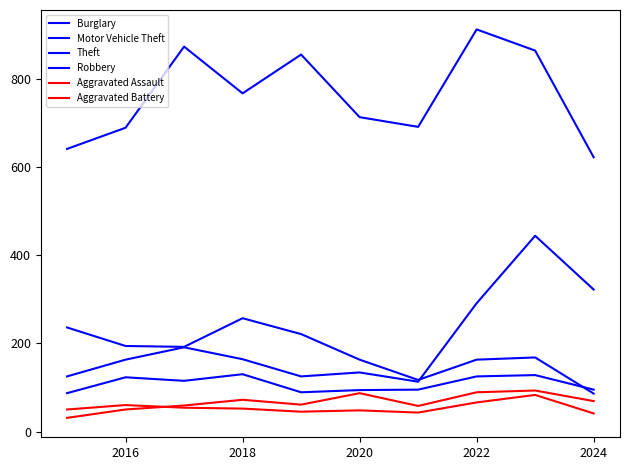

How many lines are shown in the chart?

6